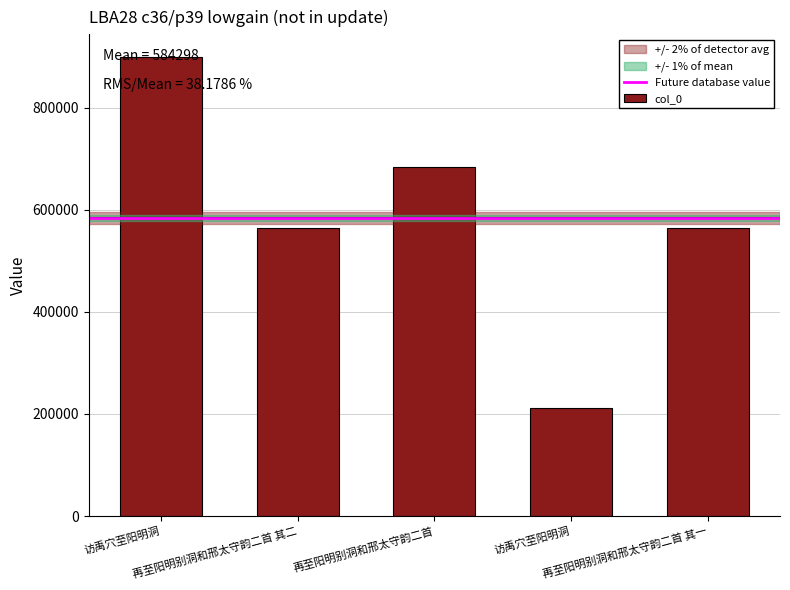

What is the sum of the values at 再至阳明别洞和邢太守韵二首 其二 and 访禹穴至阳明洞?

774900